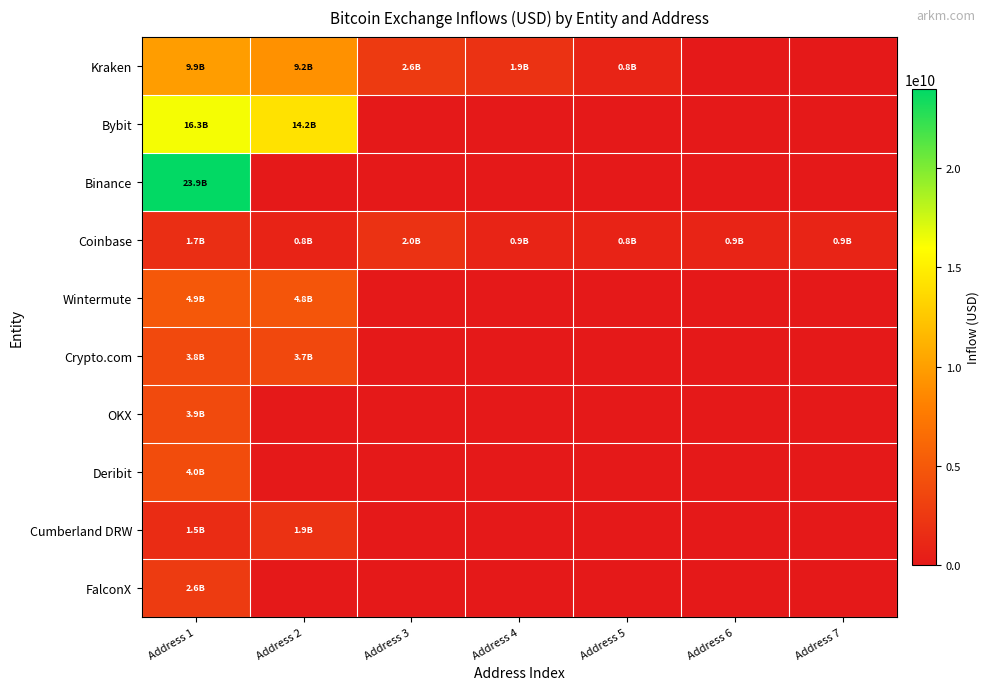

Which series has the largest total across all categories?

Bybit